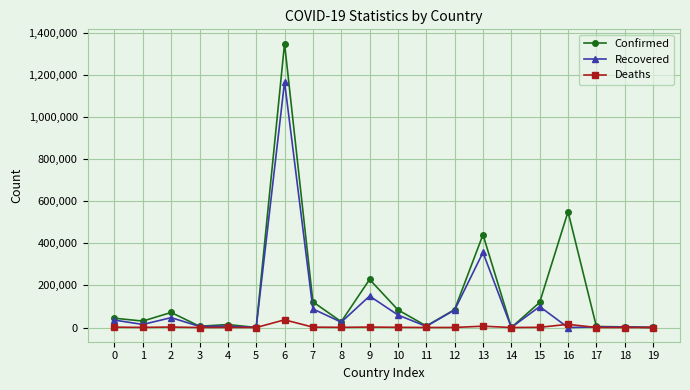

What is the value of the Confirmed point at the 17th from the left?

550264